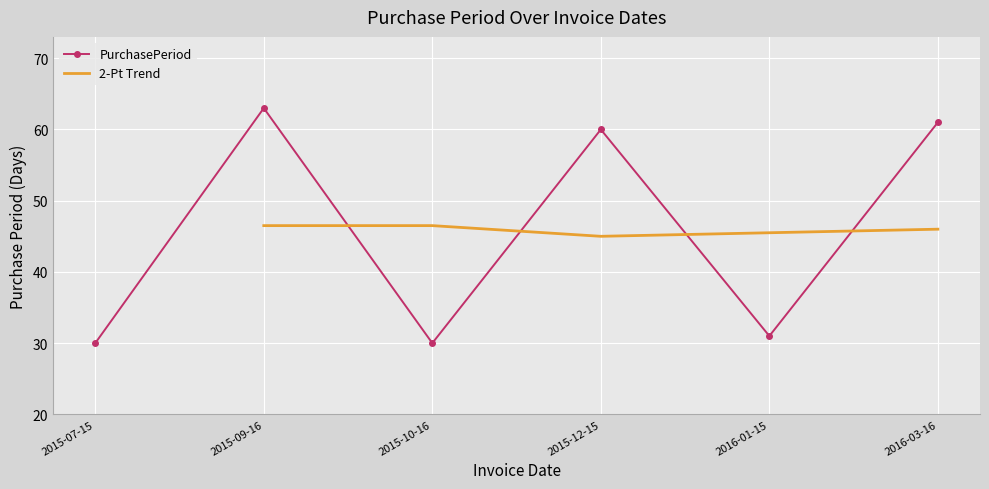

How many values are below 60?

3